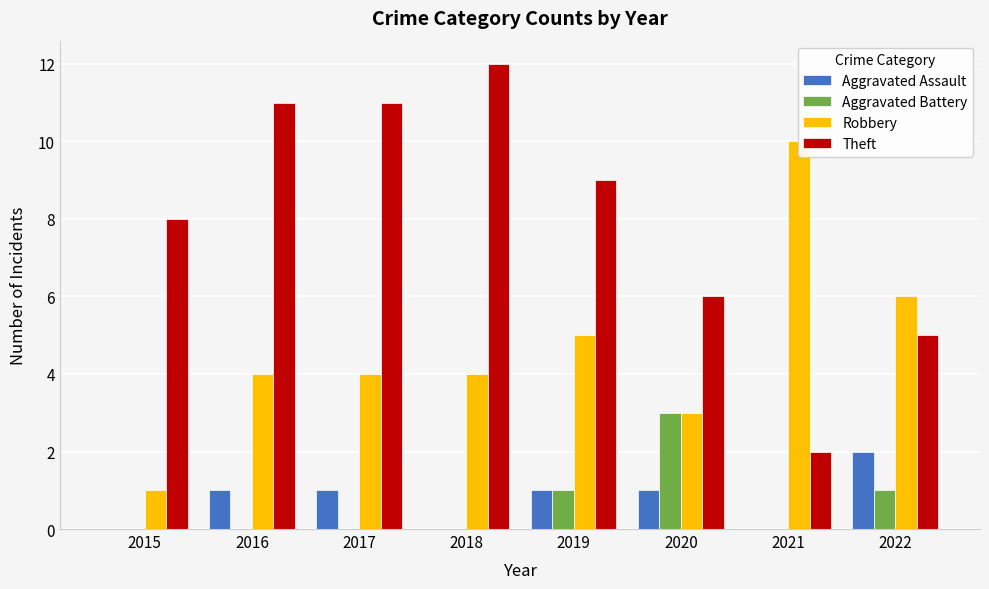

Rank the series by their maximum value, from lowest to highest.

Aggravated Assault, Aggravated Battery, Robbery, Theft